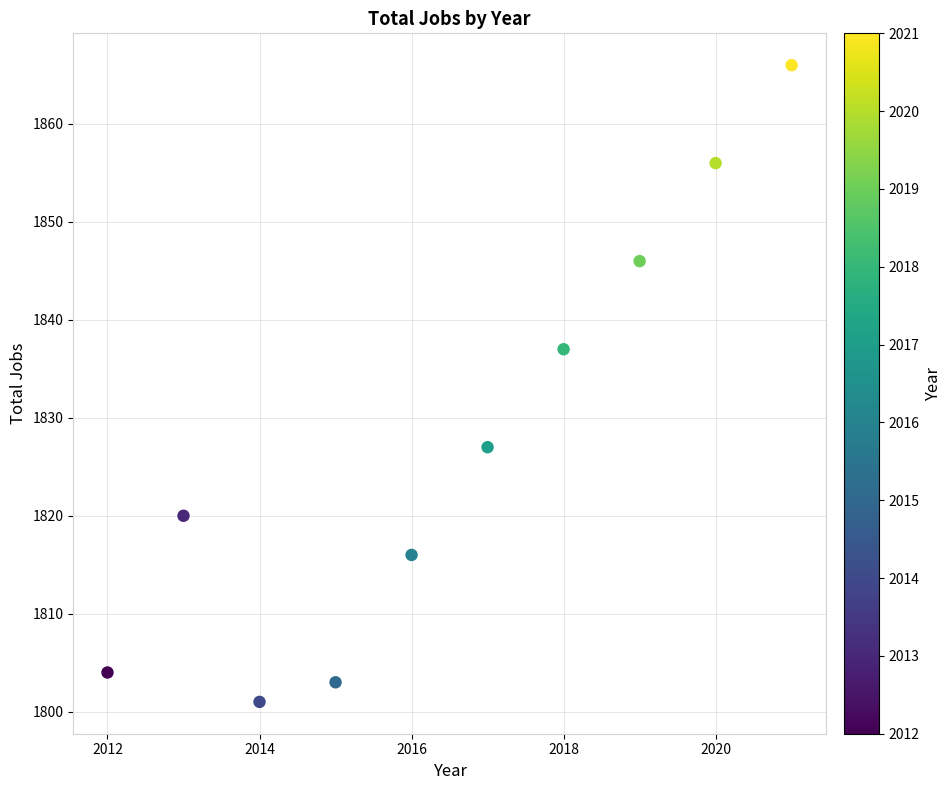

What is the range of X values (max minus min)?

9